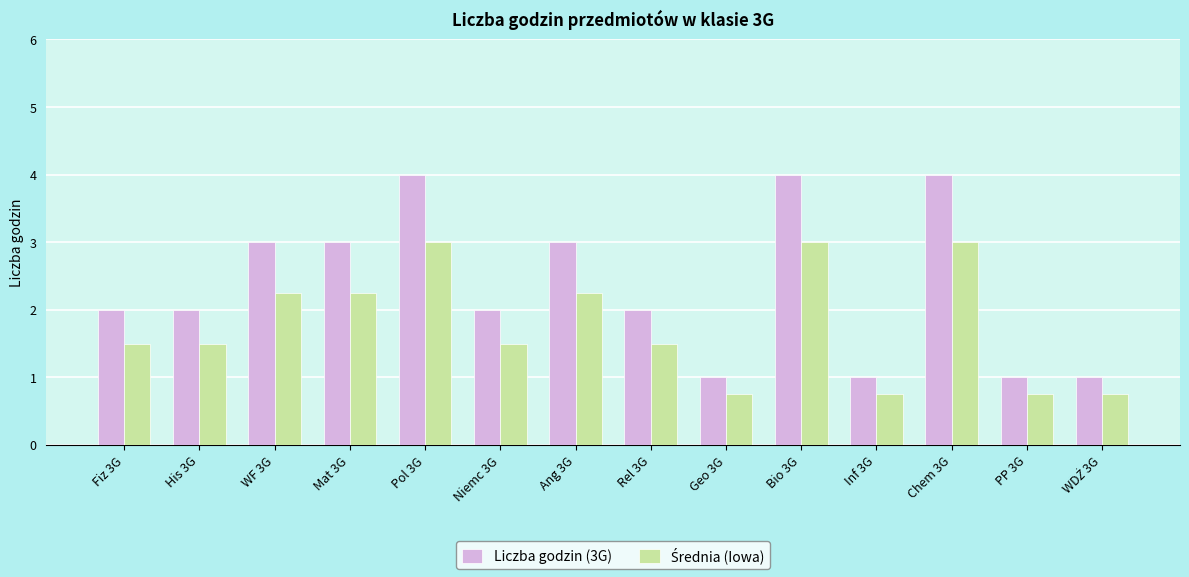

Read the Liczba godzin (3G) value at Niemc 3G.

2.0